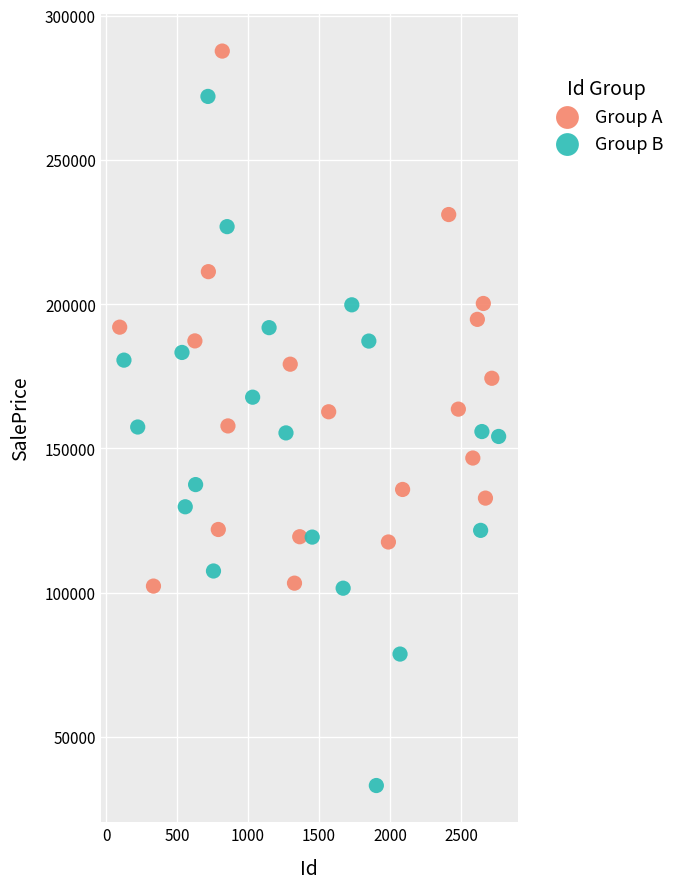

Which series contains the lowest Y value?

Group B